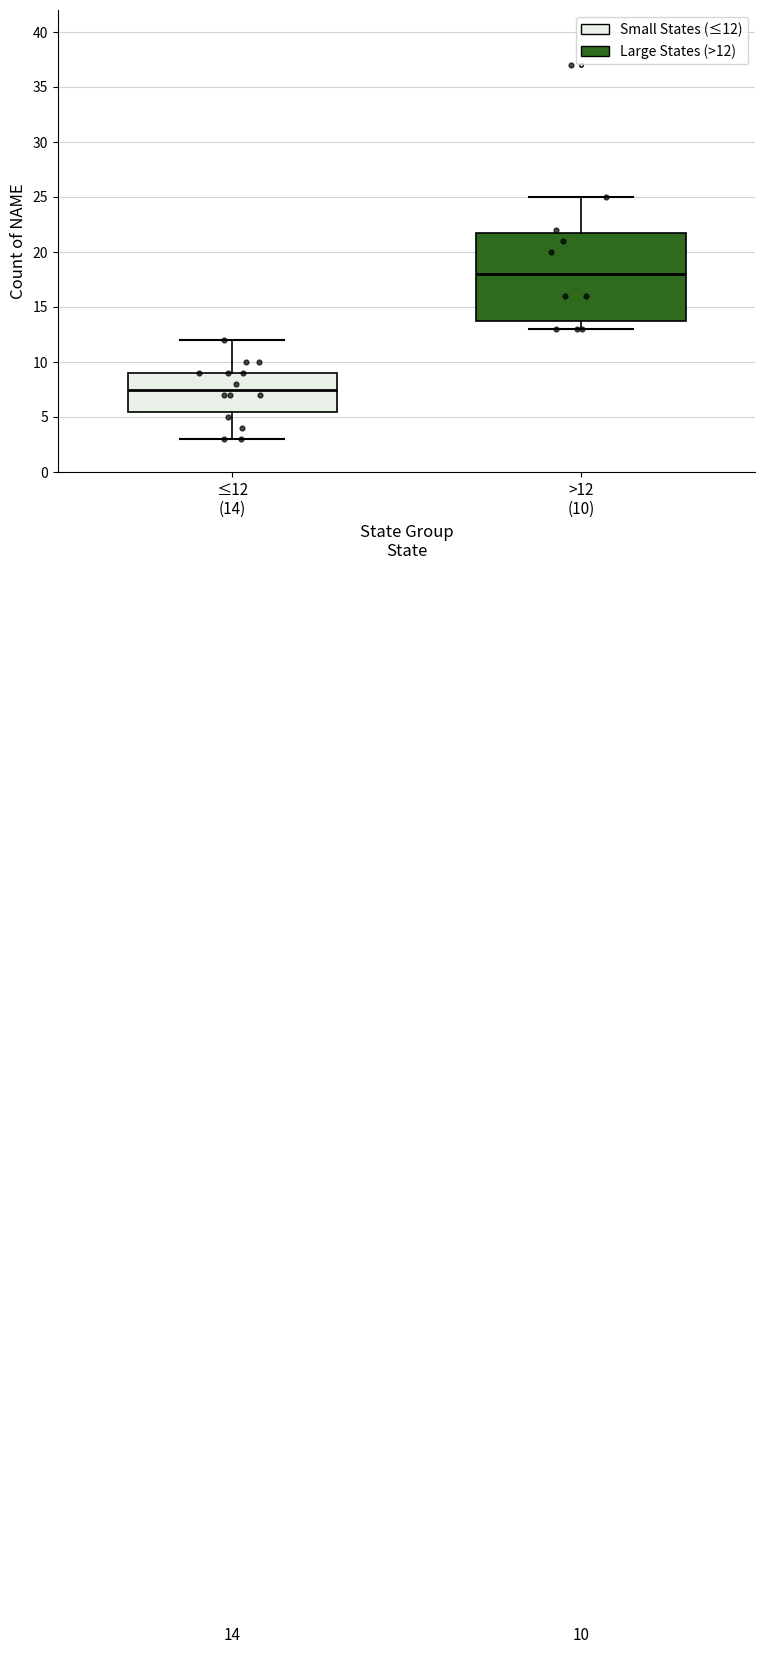

Which box's median line is the lowest?

≤12 (14)